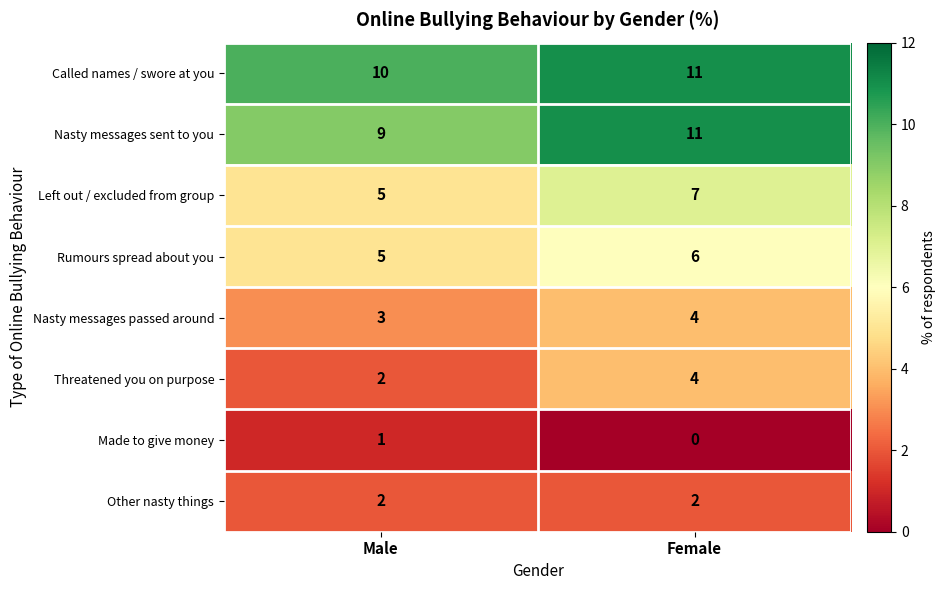

Which series has the largest total across all categories?

Called names / swore at you